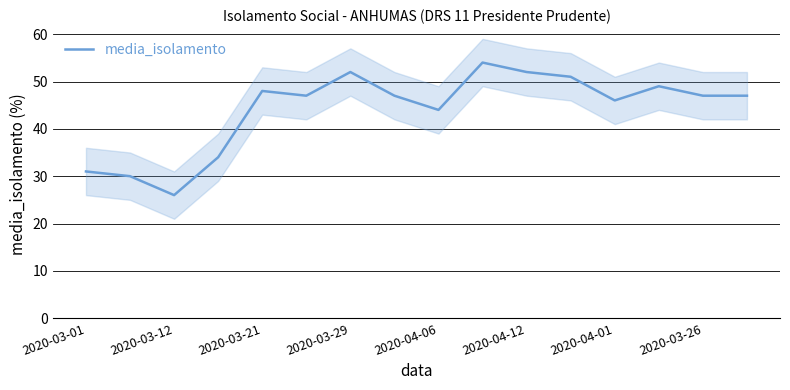

The value of media_isolamento at 2020-04-01 is 80. True or false?

False